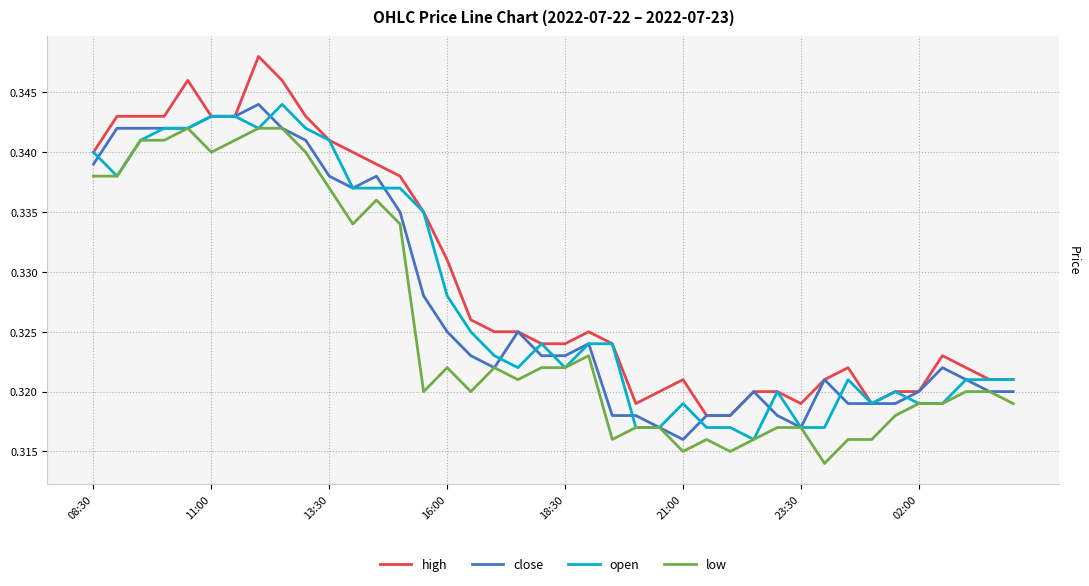

Which series has the largest total across all categories?

high